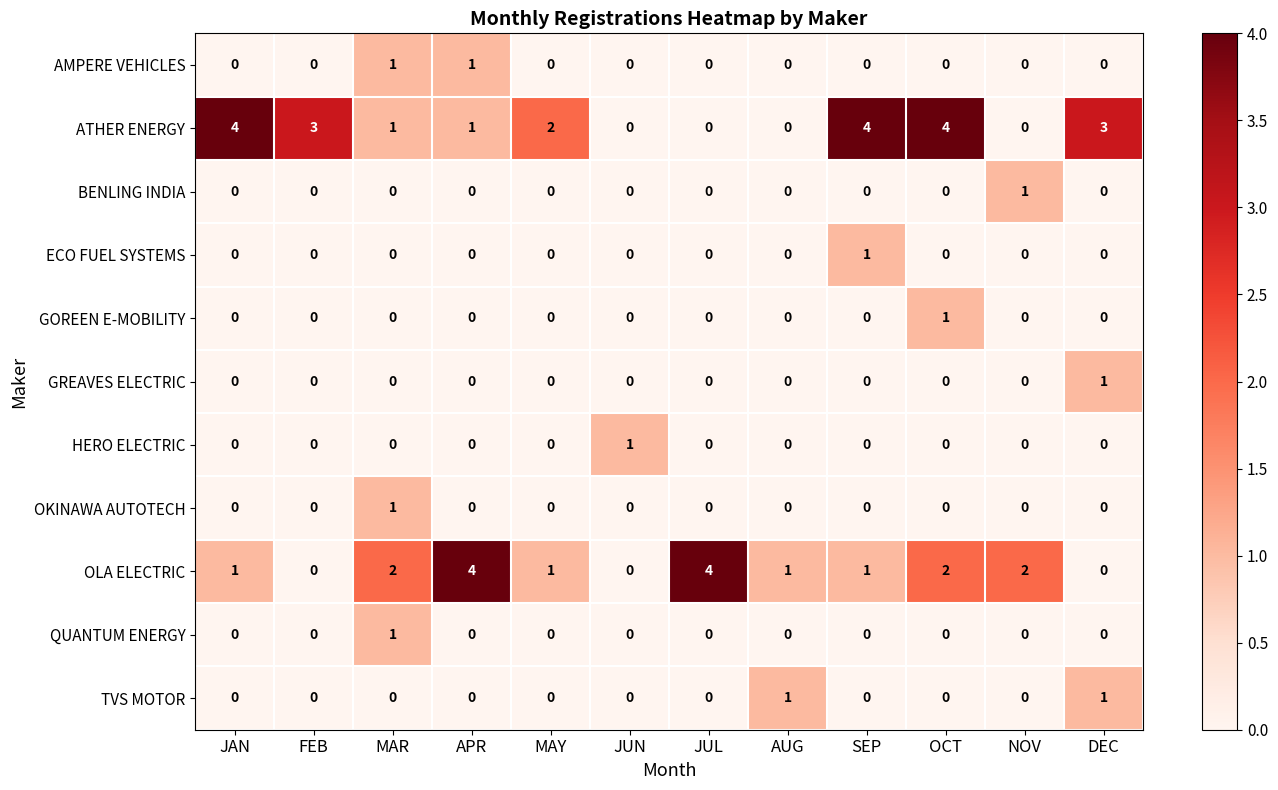

The HERO ELECTRIC series shows 0 at JUL. True or false?

True